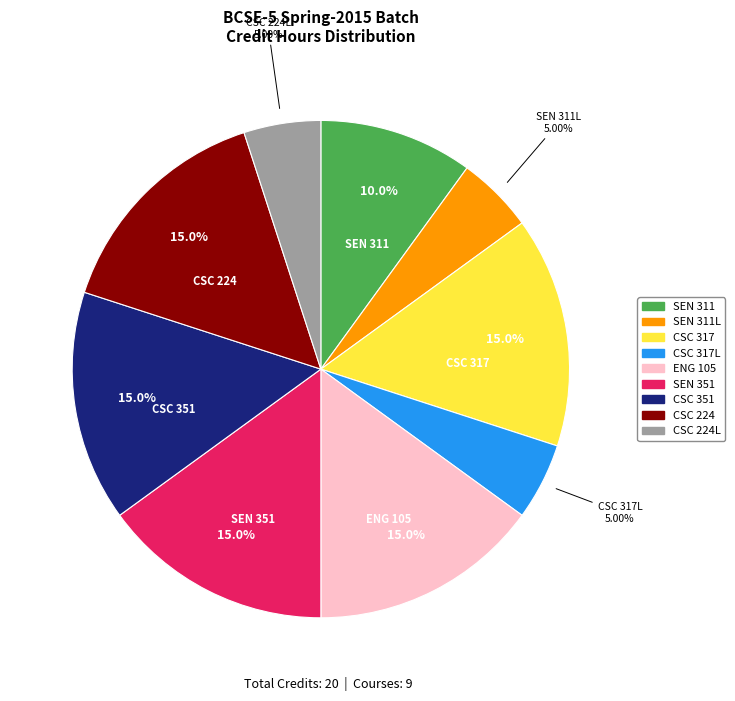

Is there any slice that represents more than half of the pie?

No